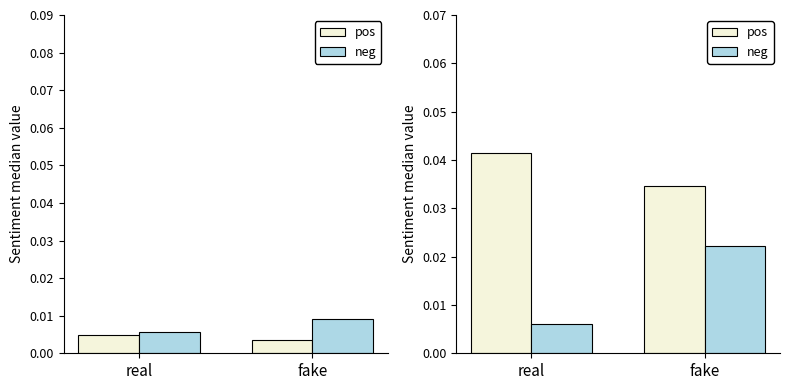

Are the bars horizontal?

No